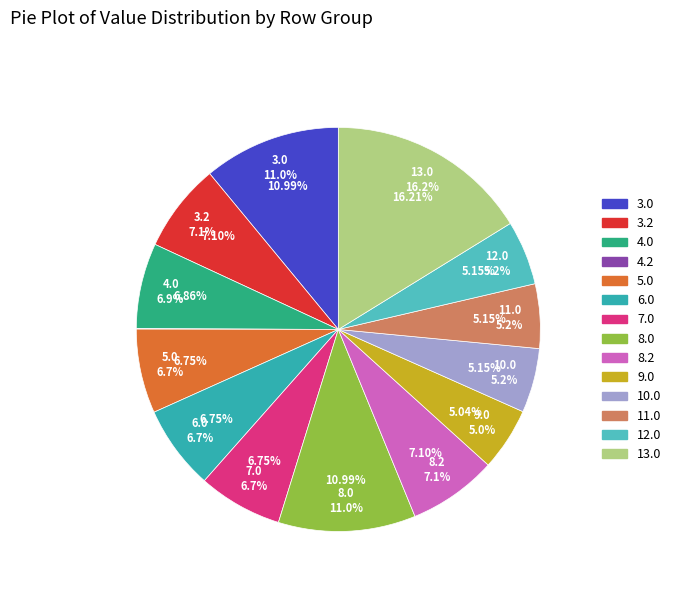

What percentage is the 7.0 slice, to the nearest percent?

7%